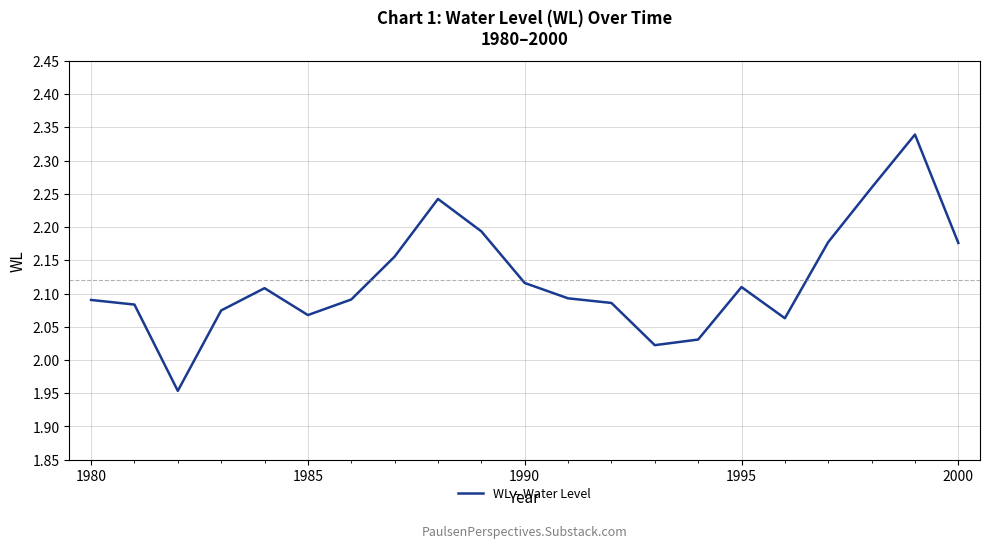

What is the difference between the maximum and minimum values?

0.4